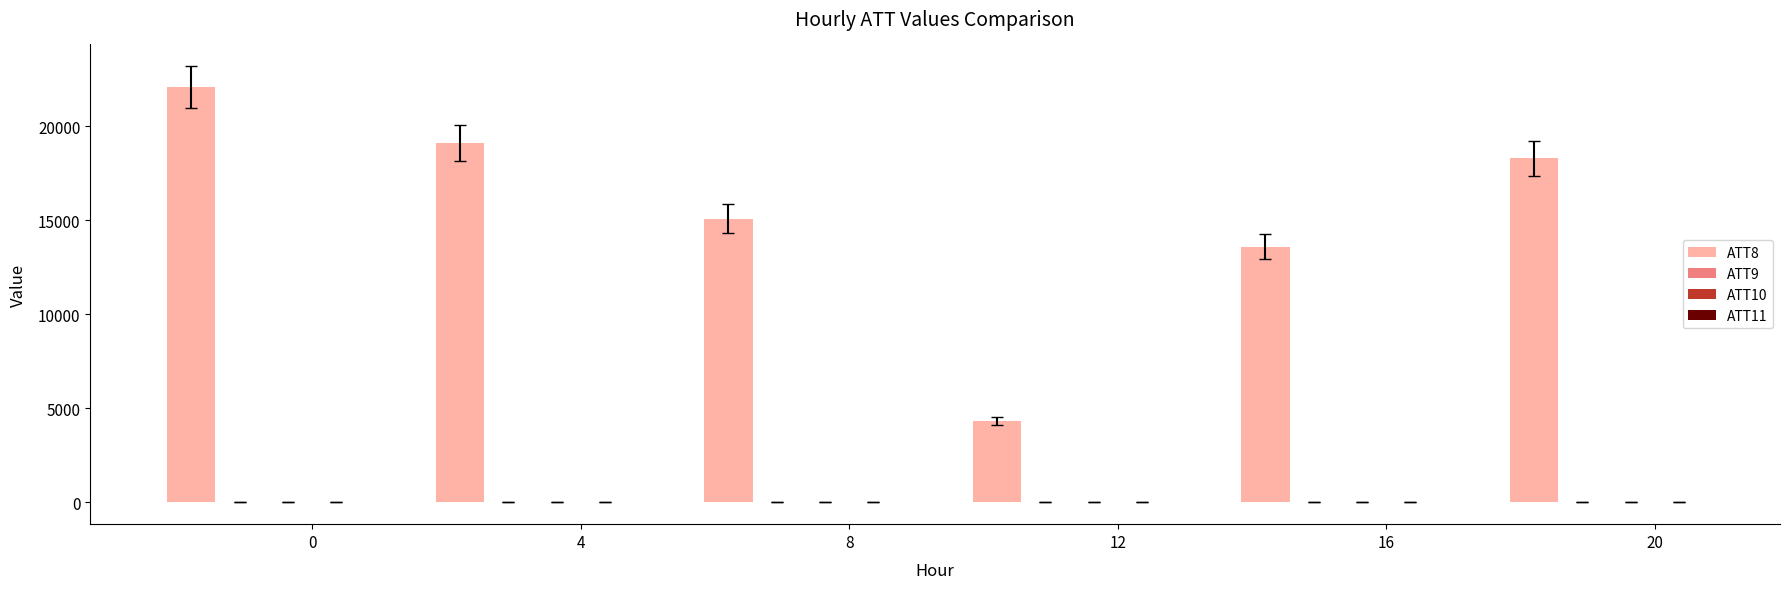

Which series has the largest total across all categories?

ATT8